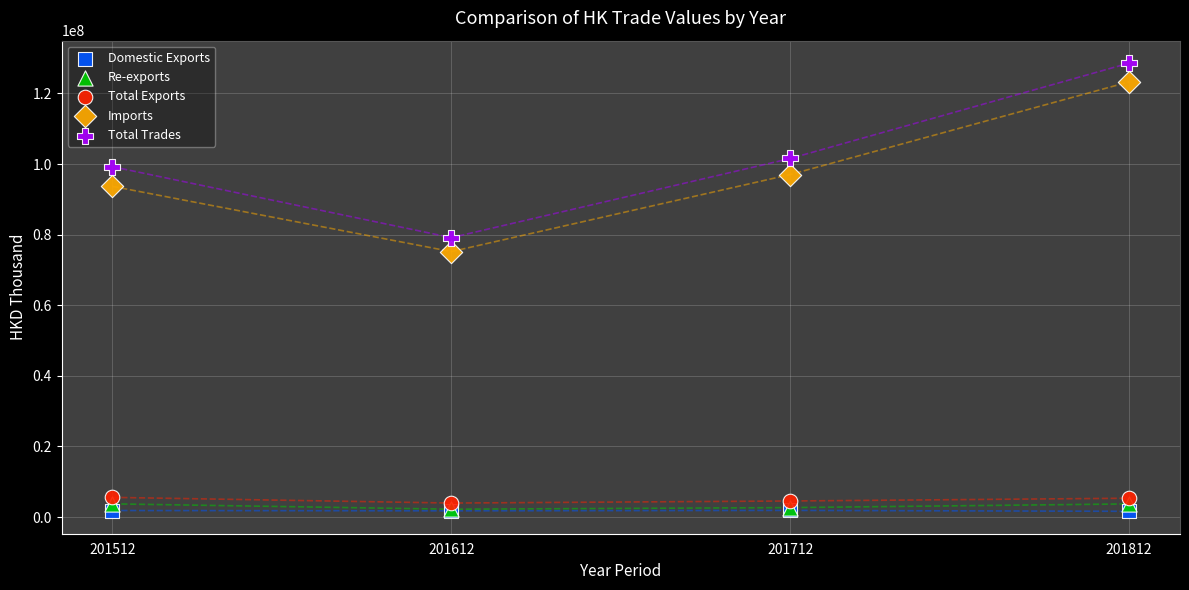

Across all series, what Y value is closest to 65115986?

75199478.4